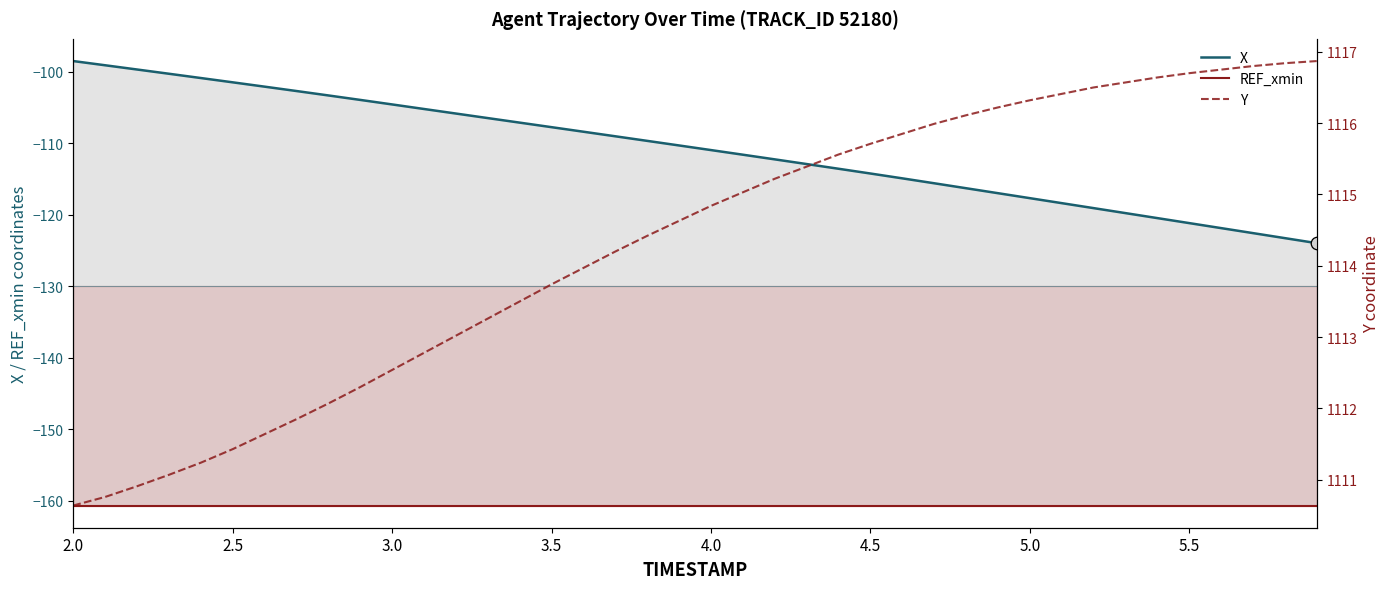

Which series has the largest Y range (max minus min)?

X